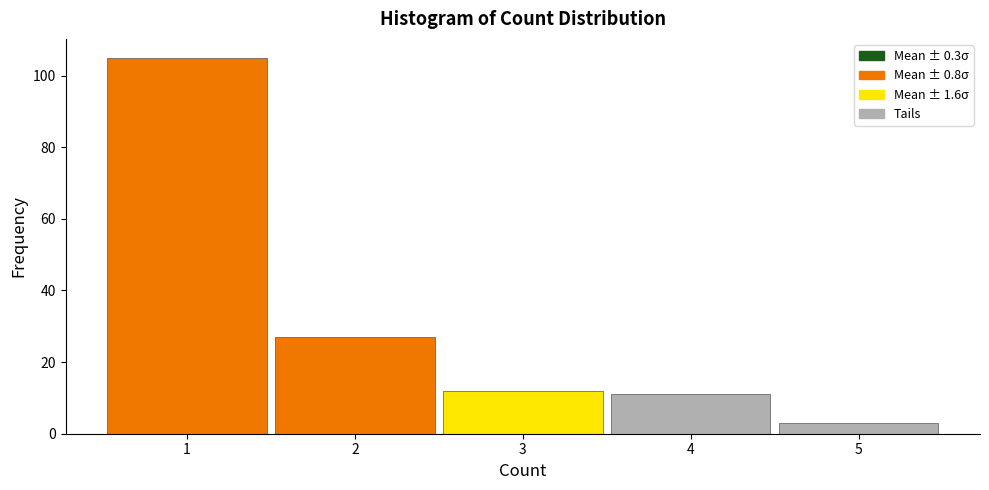

Reading left to right, transcribe this chart: for each bar, give the range it covers on the x-axis and its height. The values are not printed on the chart, so give them approximately, as read against the axis.

0.5 to 1.5: 106
1.5 to 2.5: 28
2.5 to 3.5: 12
3.5 to 4.5: 12
4.5 to 5.5: 4